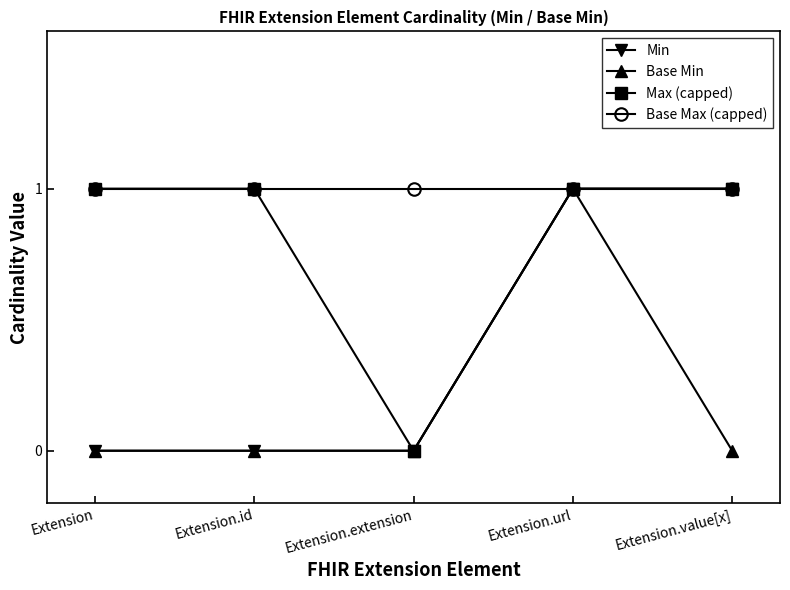

List the series in order of their overall mean, lowest first.

Base Min, Min, Max (capped), Base Max (capped)